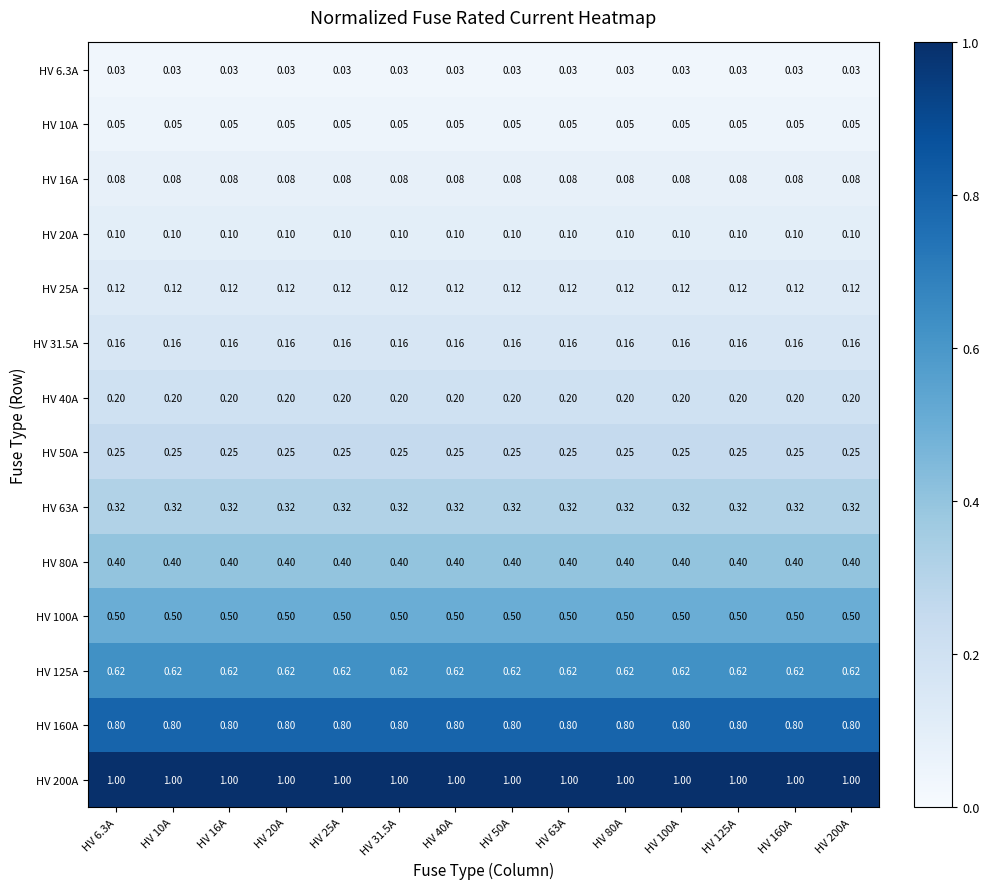

At how many categories does at least one series exceed 0?

14